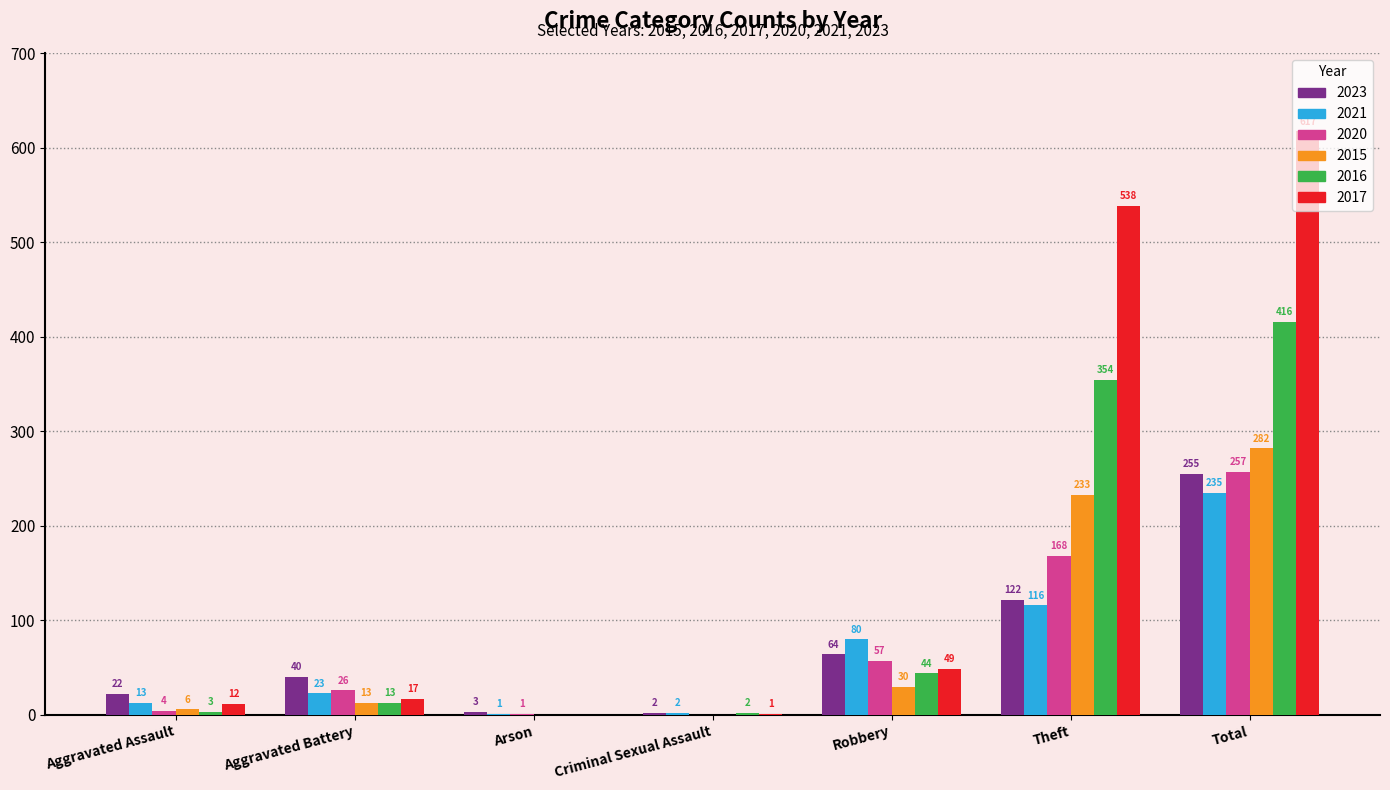

At which category is the sum across all series the highest?

Total